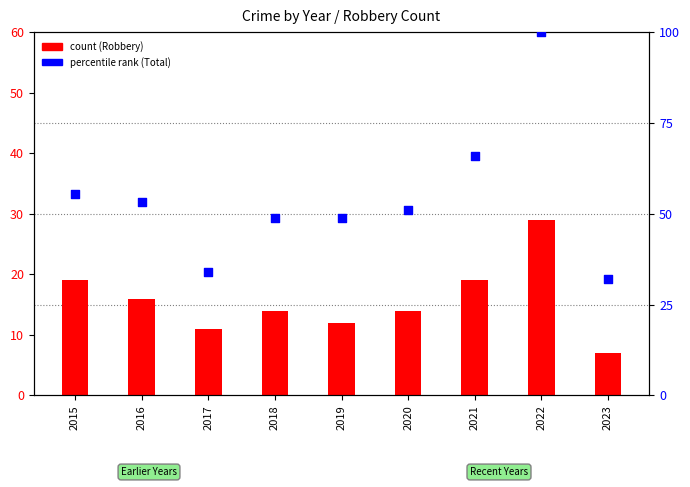

Which has a higher value, 2021 or 2022?

2022